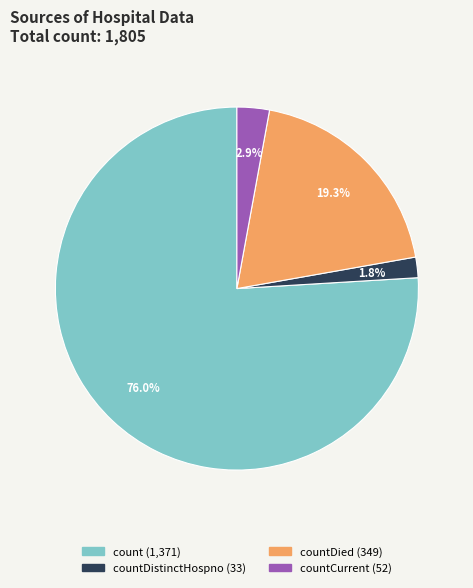

How many segments does this pie chart have?

4